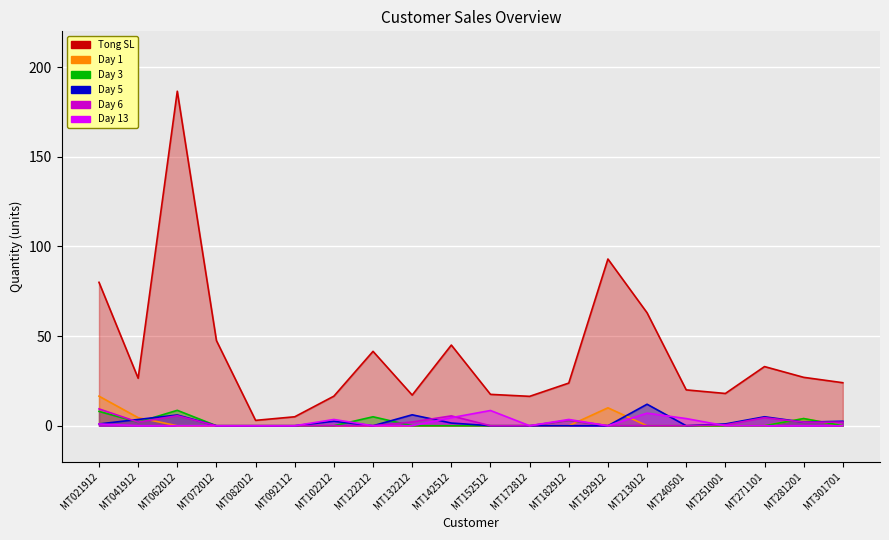

Is it true that Day 5 equals 1.5 at MT142512?

True